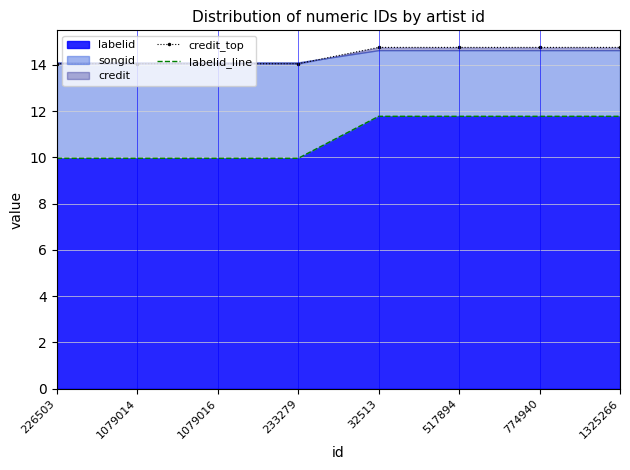

Reading right to left, what are all the values shown in this chart?

credit_top: 1325266=14.8	774940=14.8	517894=14.8	32513=14.8	233279=14.0	1079016=14.0	1079014=14.0	226503=14.0
labelid_line: 1325266=11.8	774940=11.8	517894=11.8	32513=11.8	233279=10.0	1079016=10.0	1079014=10.0	226503=10.0